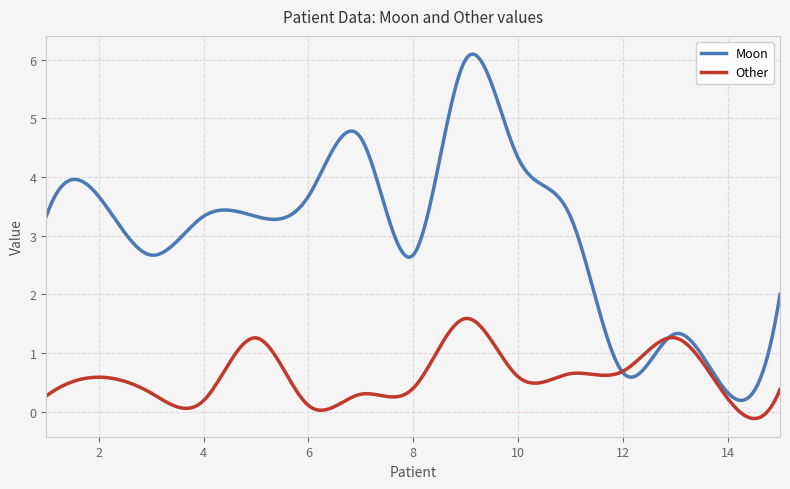

Rank the series by their average value, from highest to lowest.

Moon, Other